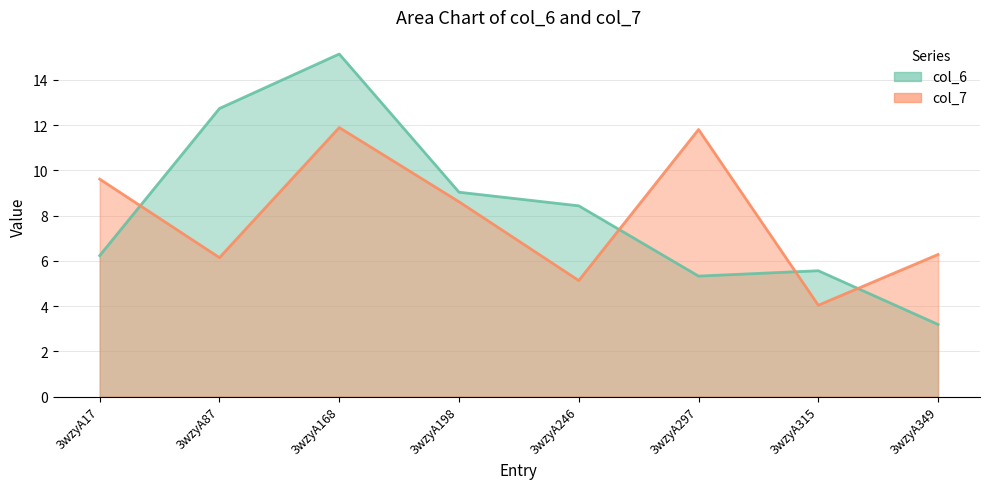

What is the value of the col_7 point at the 7th from the left?

4.0